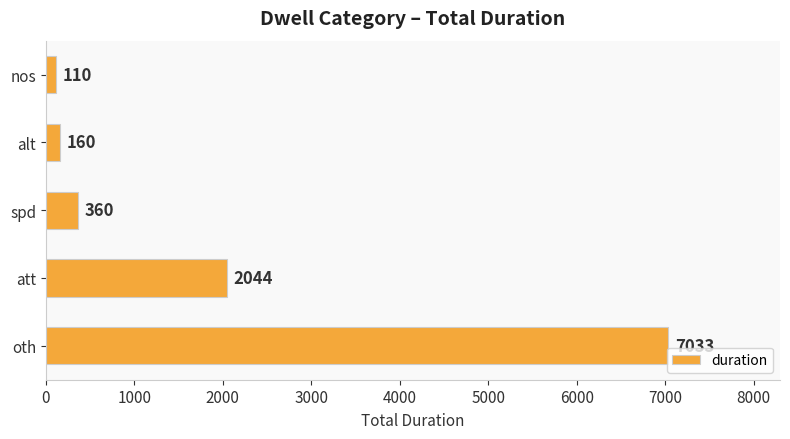

Between alt and att, which is larger?

att